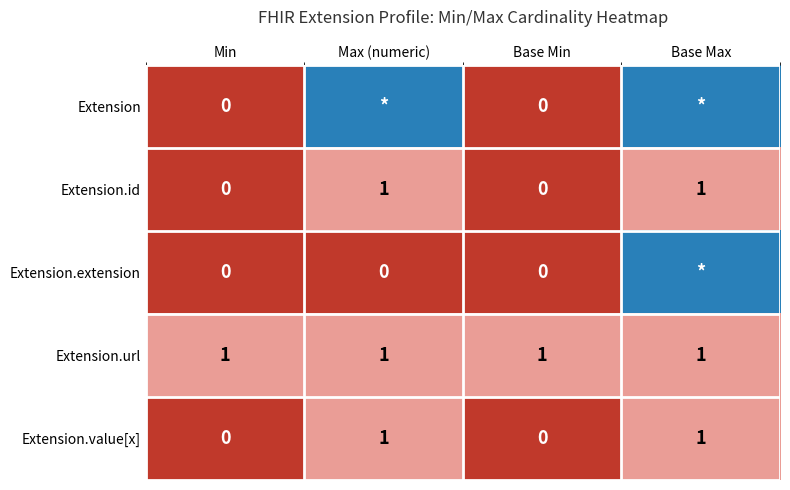

At which category is the sum across all series the highest?

Base Max